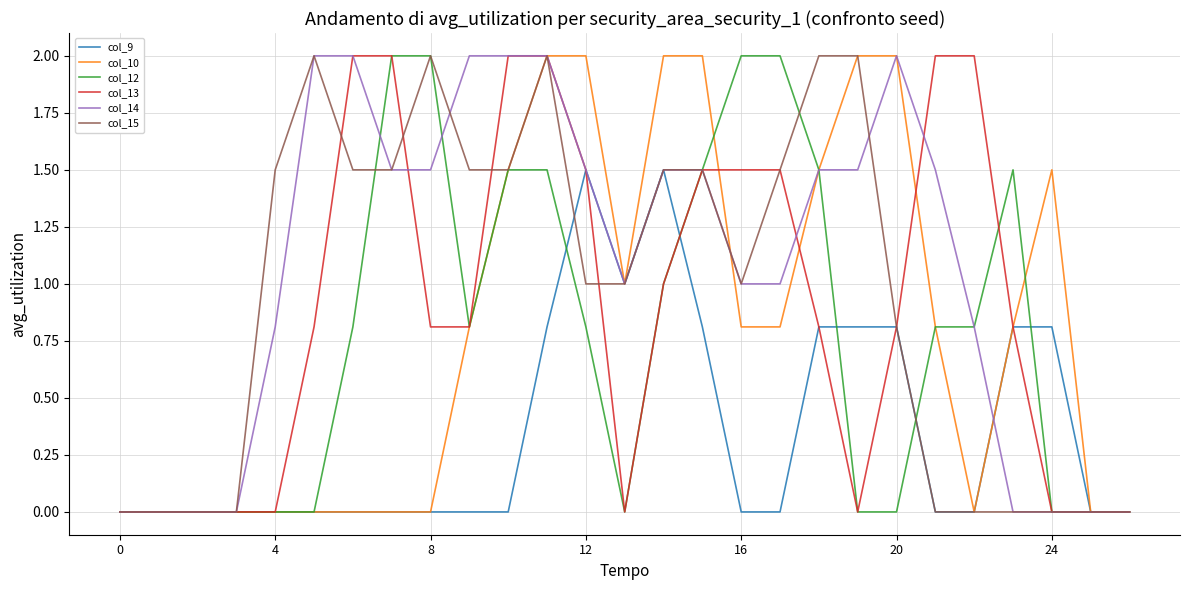

What is the maximum value for col_14?

2.0